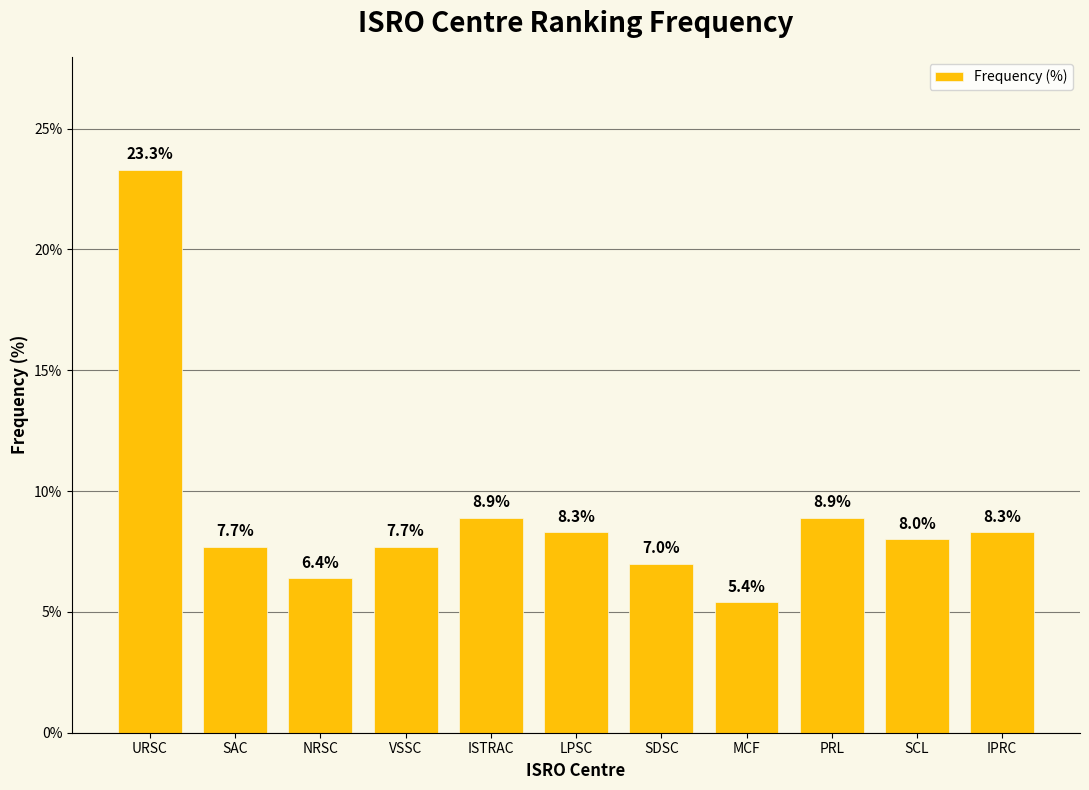

Reading left to right, what are all the values shown in this chart?

23.3	7.7	6.4	7.7	8.9	8.3	7.0	5.4	8.9	8.0	8.3